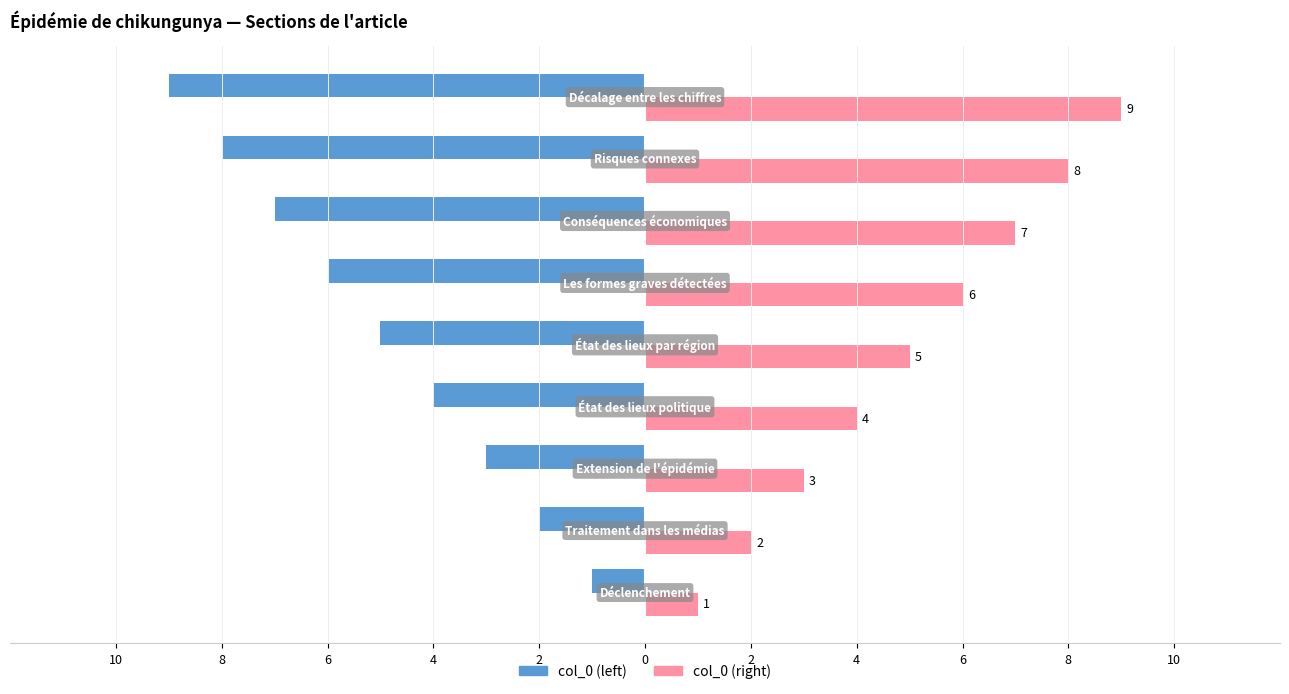

What are all the series names shown in the legend?

col_0 (left), col_0 (right)